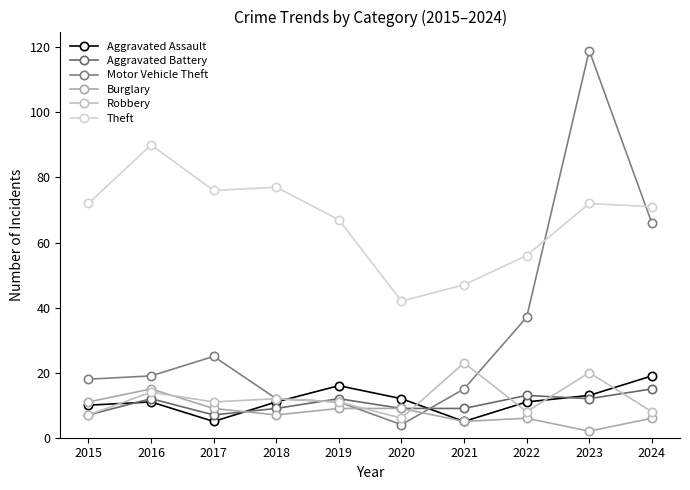

What is the difference between the highest and lowest values at 2016?

79